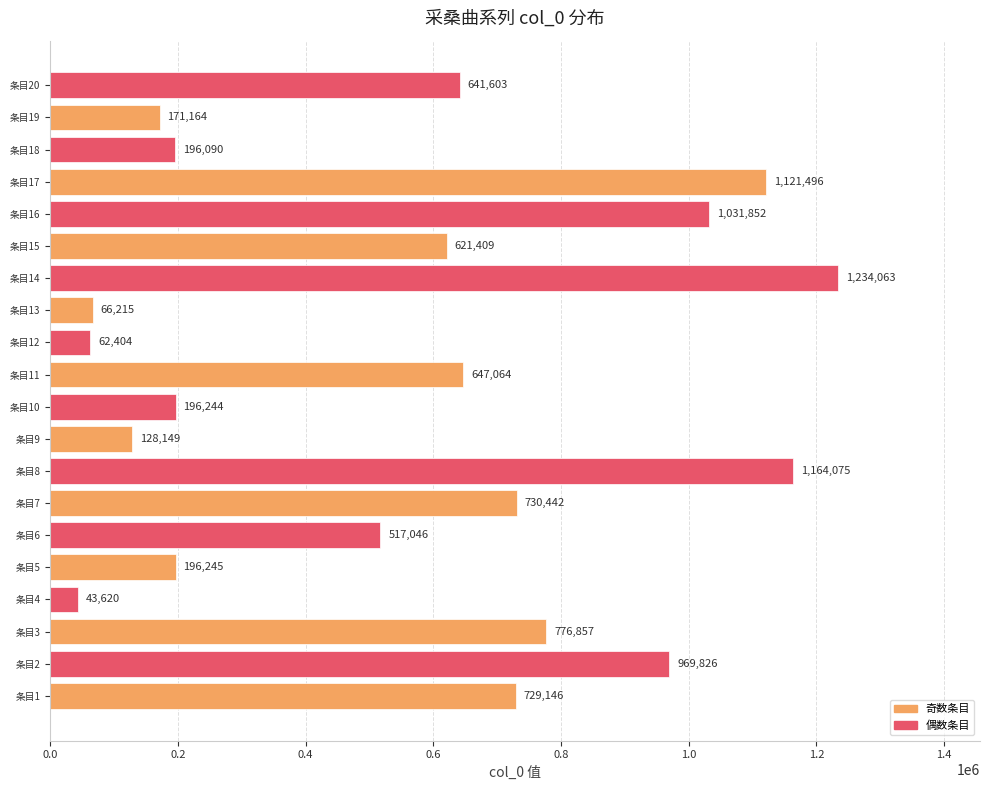

Reading bottom to top, what are all the values shown in this chart?

729146	969826	776857	43620	196245	517046	730442	1164075	128149	196244	647064	62404	66215	1234063	621409	1031852	1121496	196090	171164	641603